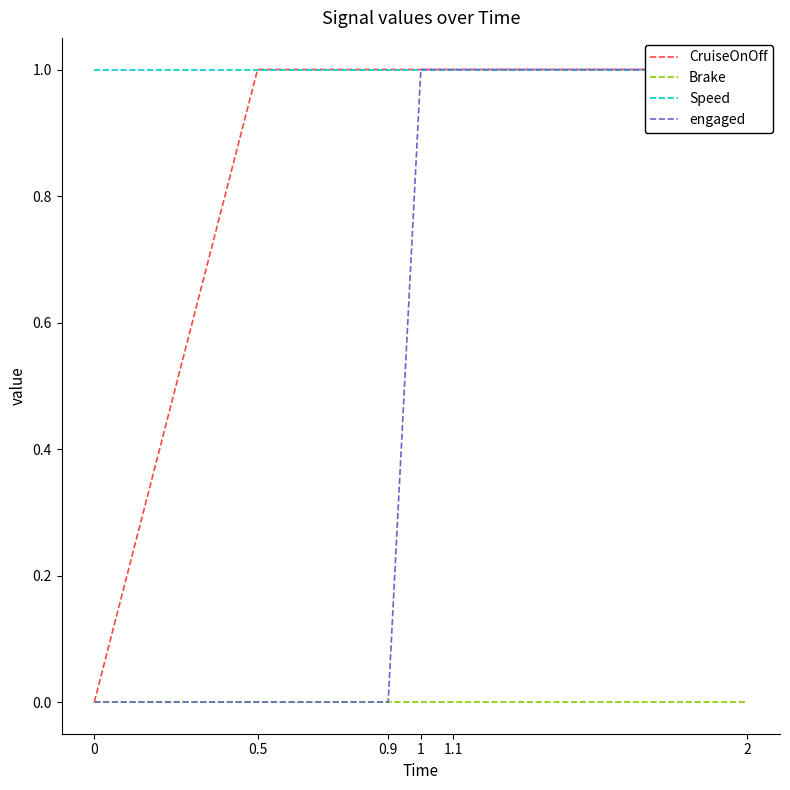

What position from the right is 0.5?

5